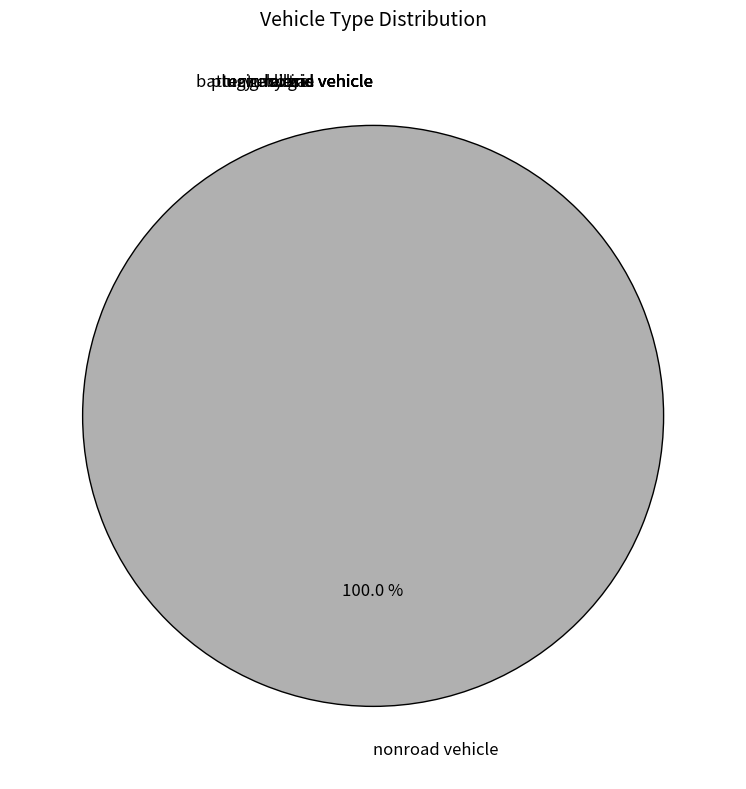

Between nonroad vehicle and battery electric vehicle, which is larger?

nonroad vehicle